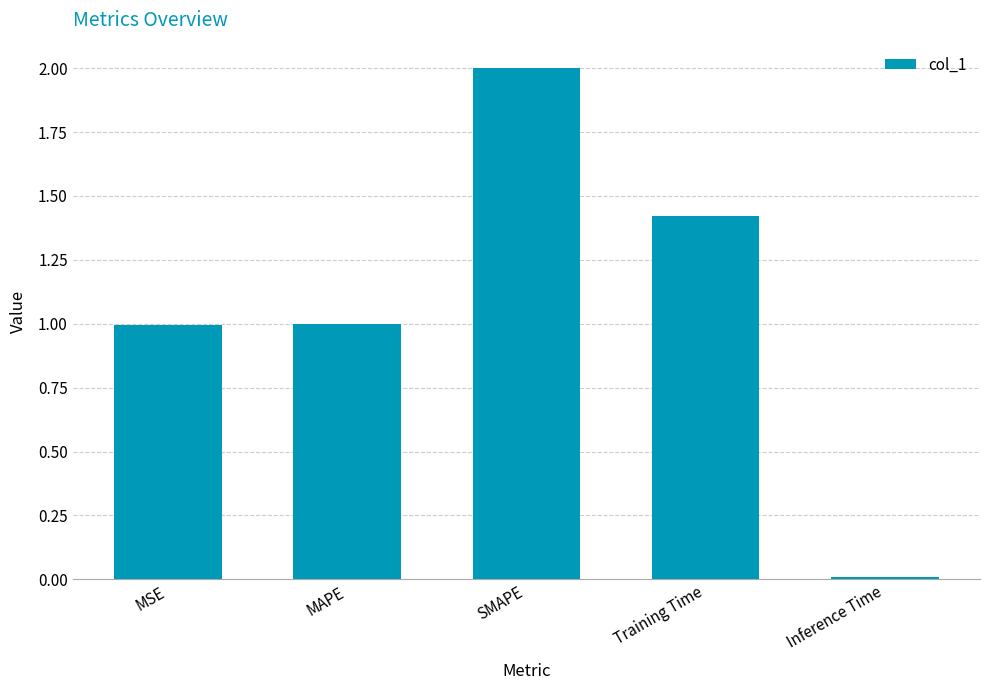

How many categories are shown in the chart?

5